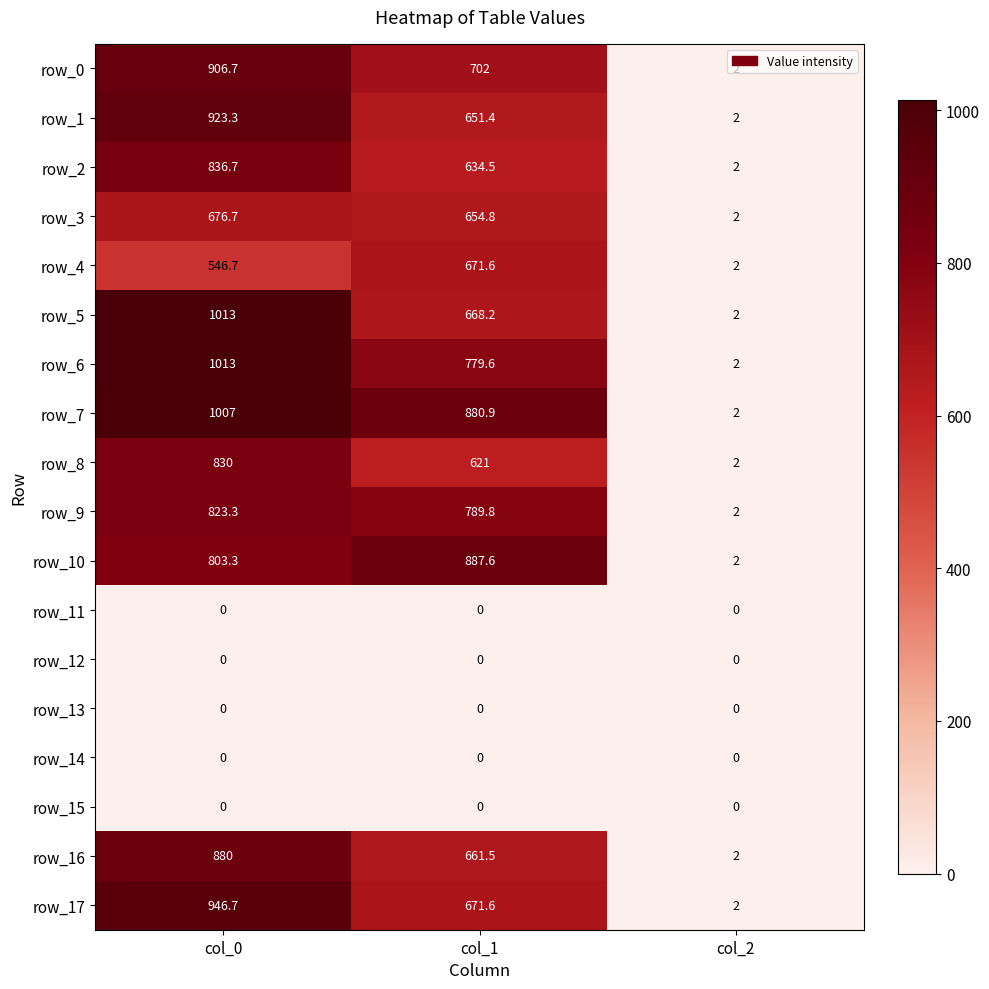

Which series has the largest total across all categories?

row_7